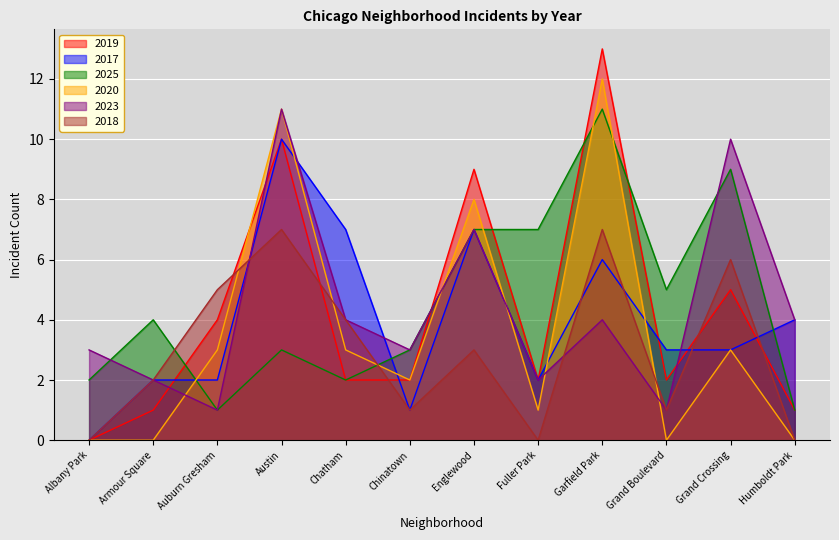

At which label does 2023 reach its minimum?

Auburn Gresham